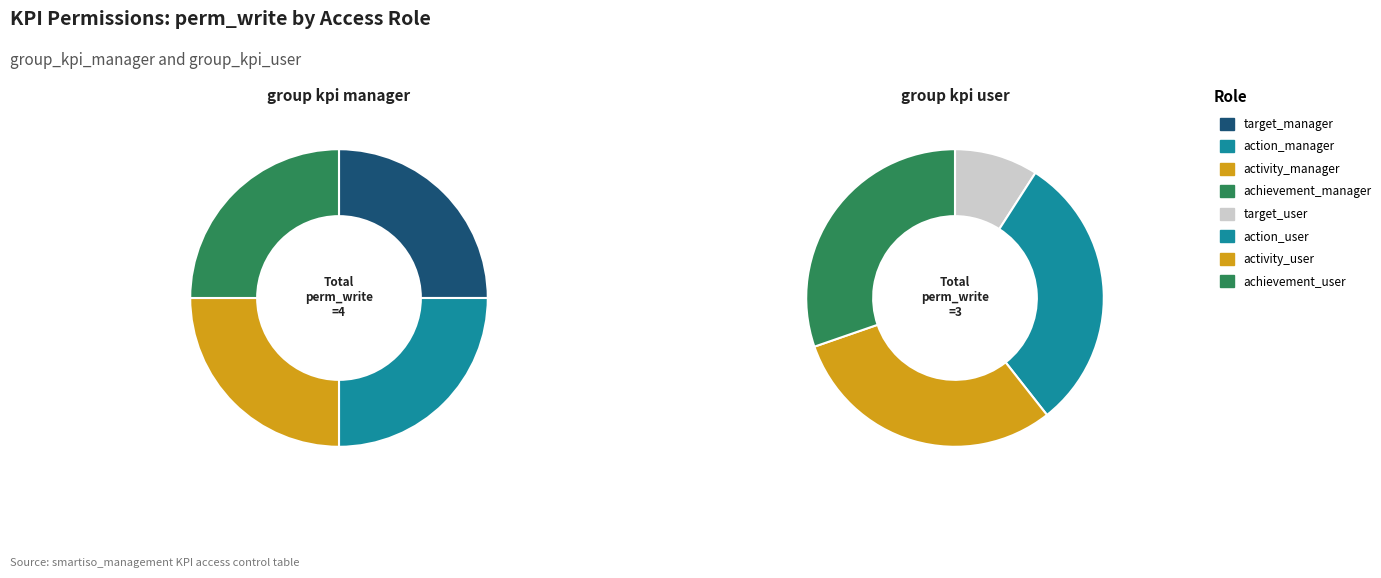

What is the largest slice in the pie chart?

target_manager